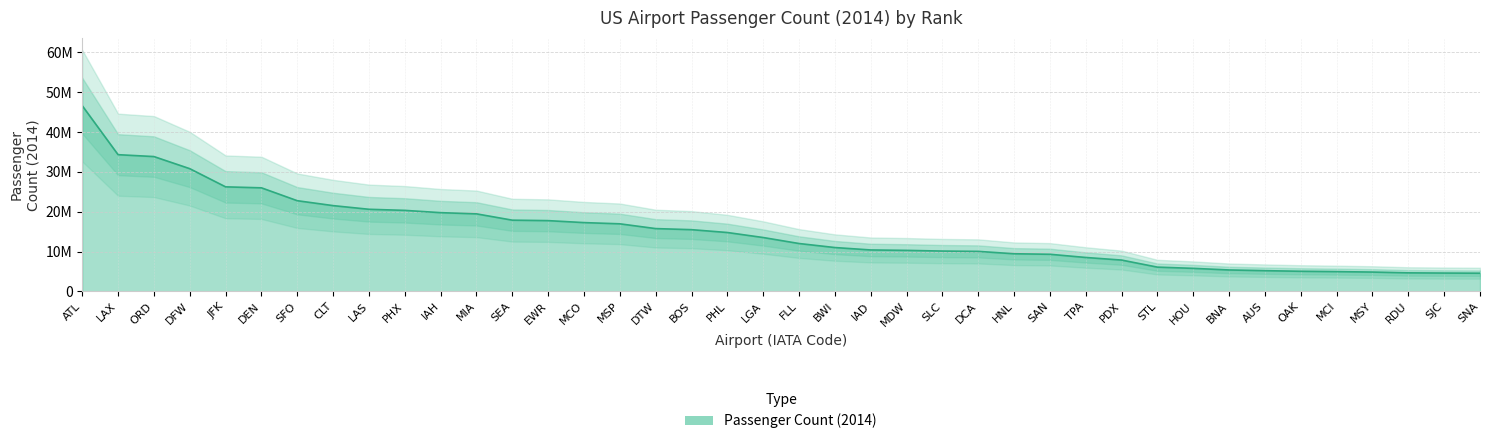

True or false: the data shows 6026189 at PHX.

False